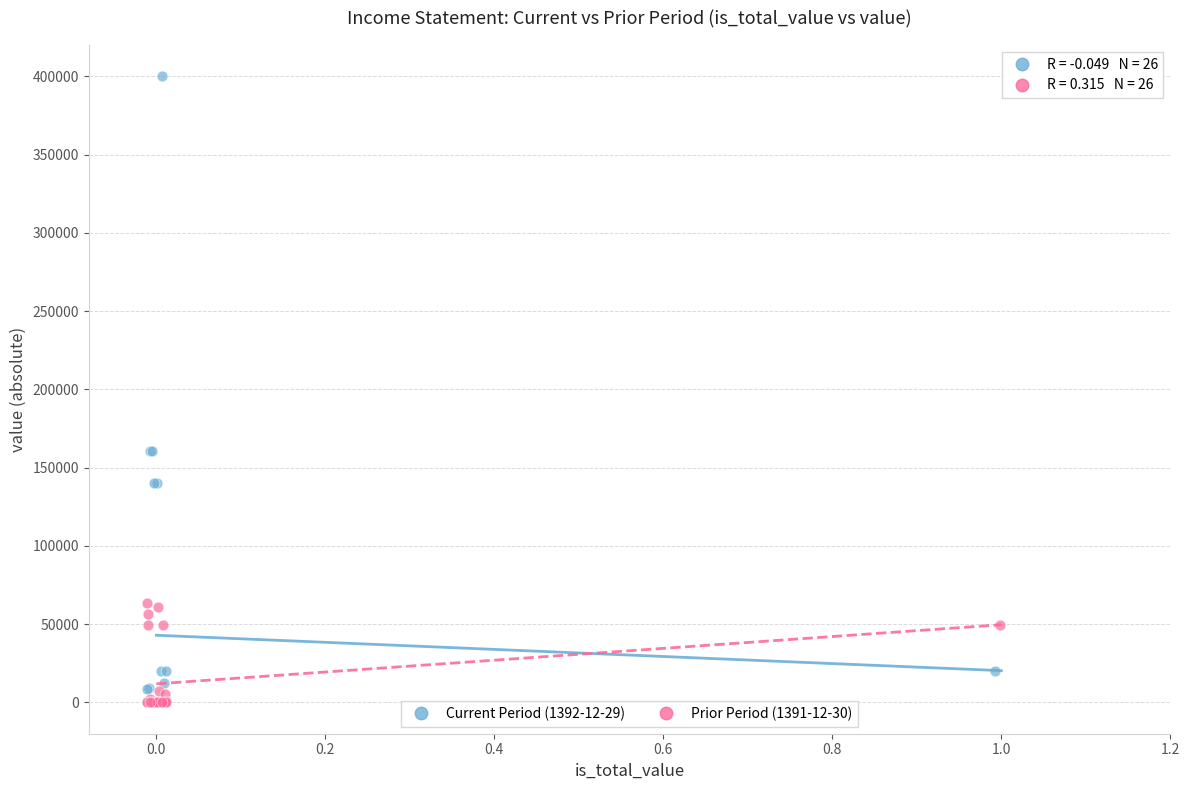

Which series has the widest spread of Y values?

Current Period (1392-12-29)